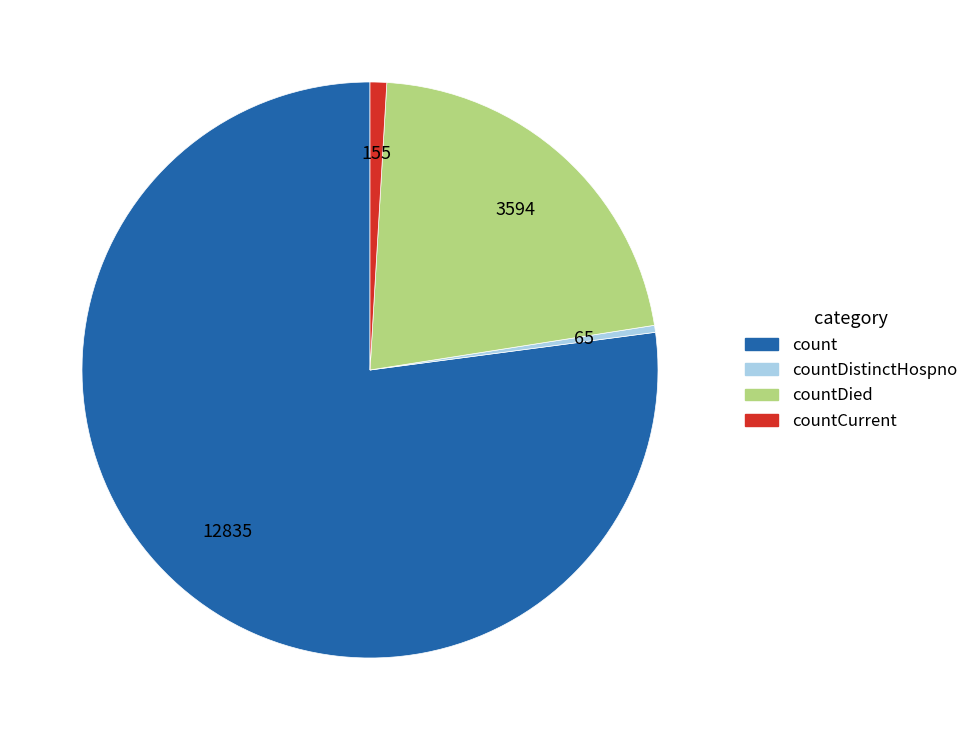

How many slices are in this pie chart?

4